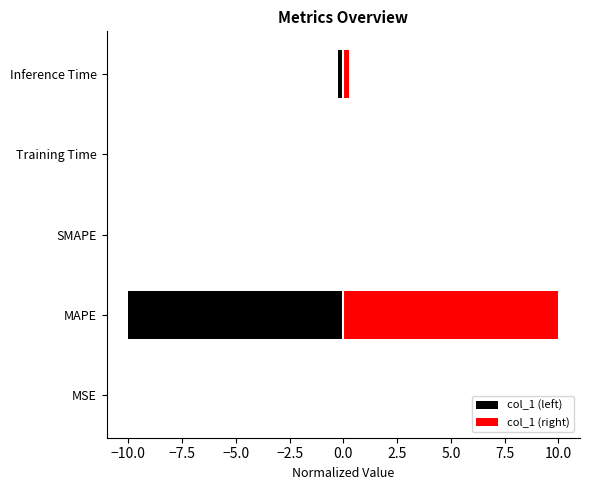

The value of col_1 (right) at Training Time is 0.0. True or false?

True